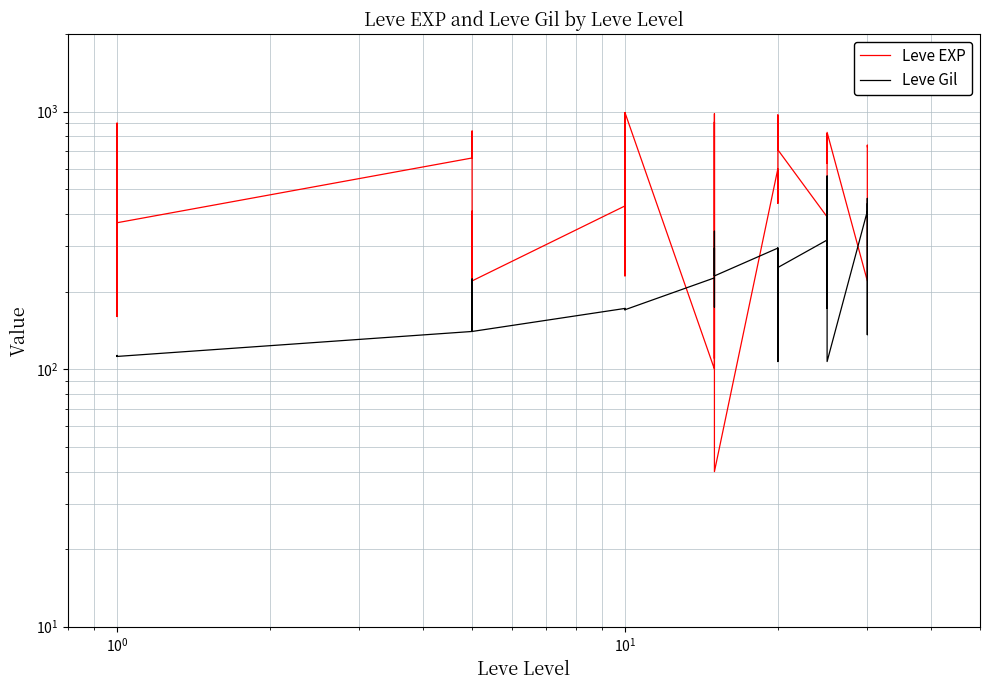

Is the value of Leve Gil at 30 greater than the value of Leve EXP at $\mathdefault{10^{0}}$?

Yes